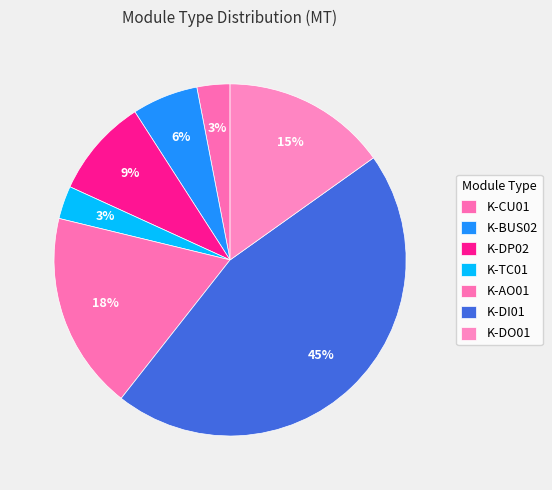

Is there any slice that represents more than half of the pie?

No